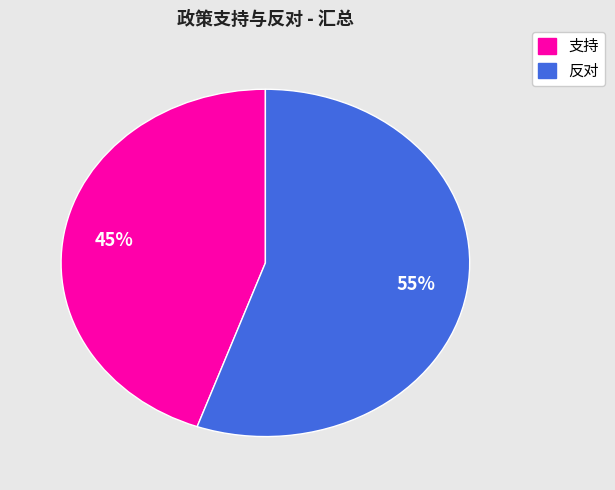

Is there any slice that represents more than half of the pie?

Yes